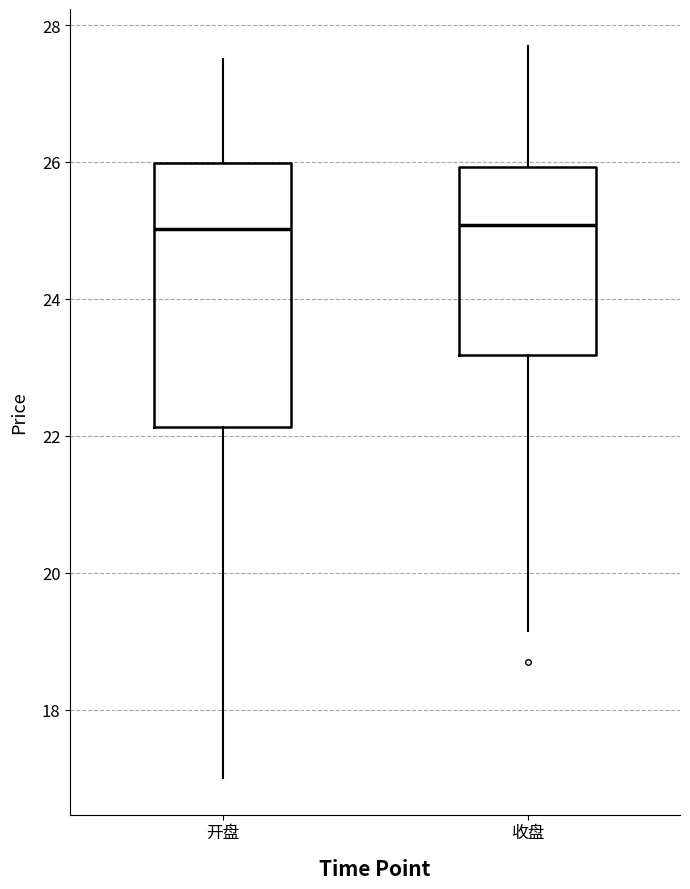

Reading left to right, transcribe this box plot: for each box, give where its median line is, the range the box spans, and where its two whiskers end, as read against the y-axis. The values are not printed on the chart, so give them approximately, as read against the axis.

开盘: median 25.0, box 22.2 to 26.0, whiskers 17.0 to 27.6
收盘: median 25.0, box 23.2 to 26.0, whiskers 19.2 to 27.8